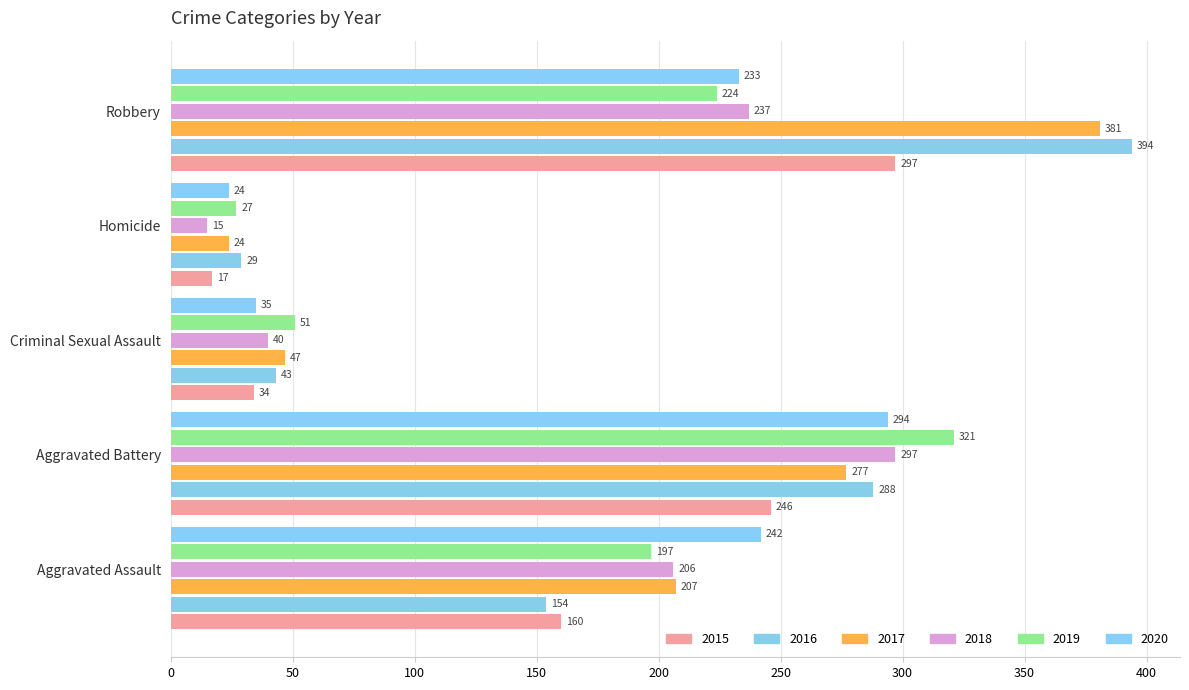

Is the value of 2017 at Homicide greater than the value of 2020 at Aggravated Battery?

No